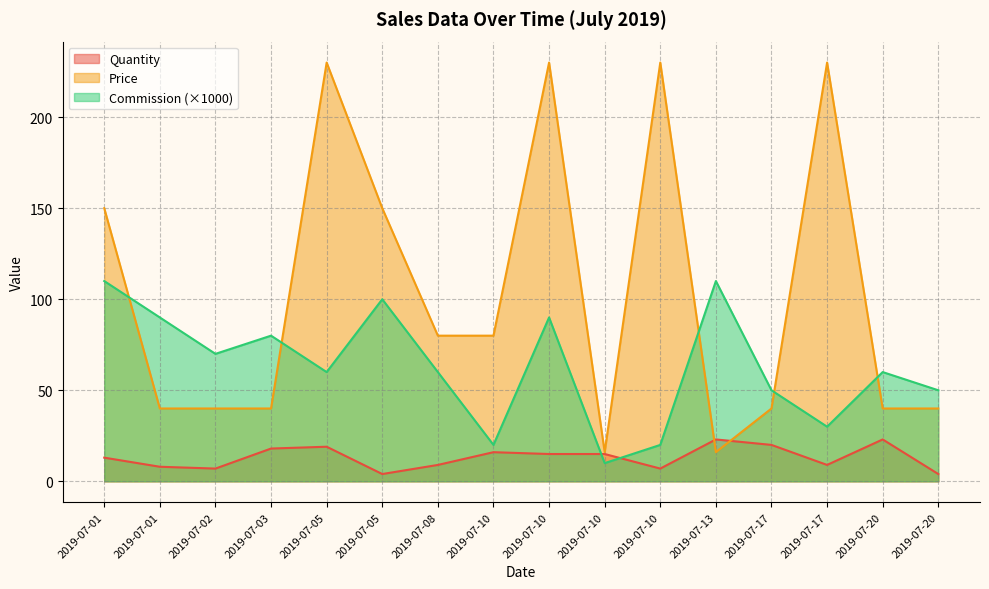

The value of Commission at 2019-07-10 is 150. True or false?

False